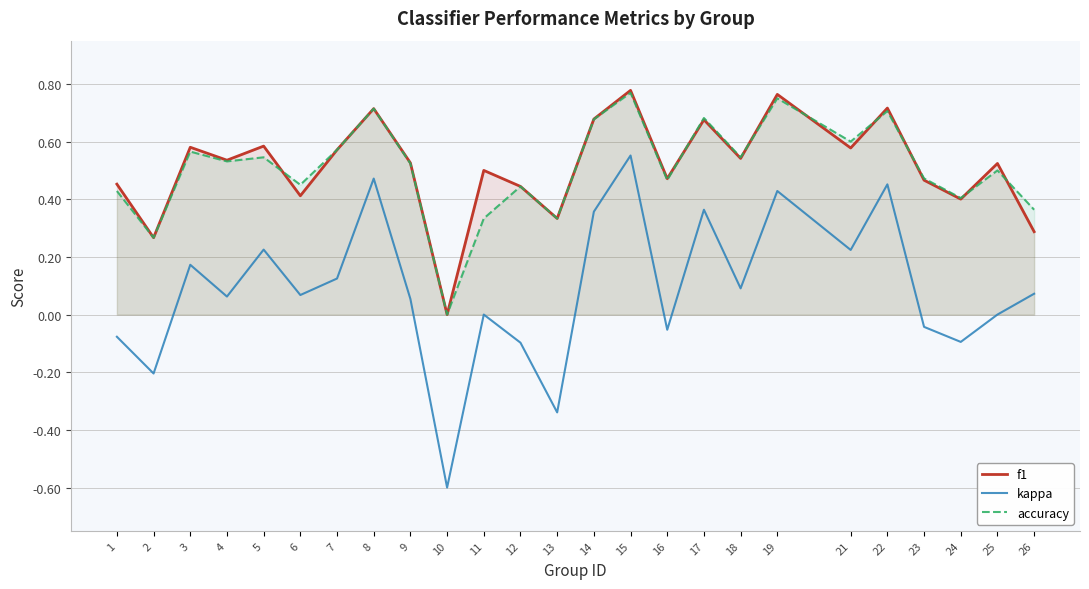

Reading left to right, extract all data points from this chart.

f1: 0.5	0.3	0.6	0.5	0.6	0.4	0.6	0.7	0.5	0.0	0.5	0.4	0.3	0.7	0.8	0.5	0.7	0.5	0.8	0.6	0.7	0.5	0.4	0.5	0.3
kappa: -0.1	-0.2	0.2	0.1	0.2	0.1	0.1	0.5	0.1	-0.6	0.0	-0.1	-0.3	0.4	0.6	-0.1	0.4	0.1	0.4	0.2	0.5	-0.0	-0.1	0.0	0.1
accuracy: 0.4	0.3	0.6	0.5	0.5	0.5	0.6	0.7	0.5	0.0	0.3	0.4	0.3	0.7	0.8	0.5	0.7	0.5	0.8	0.6	0.7	0.5	0.4	0.5	0.4